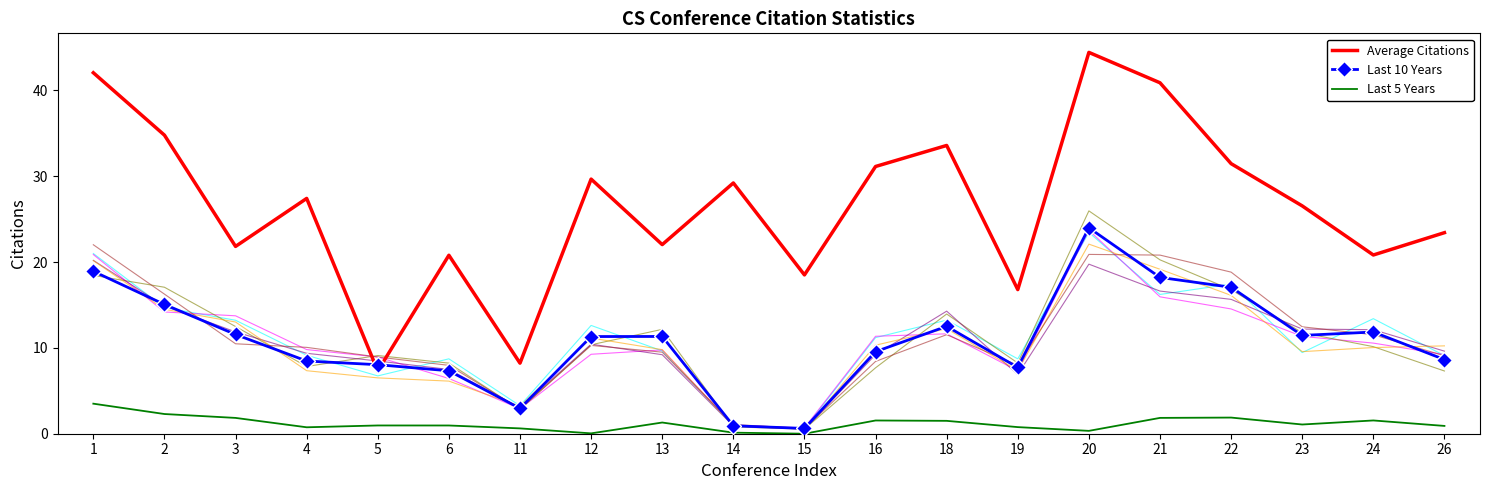

Is it true that Last 5 Years equals 0.8 at 4?

True